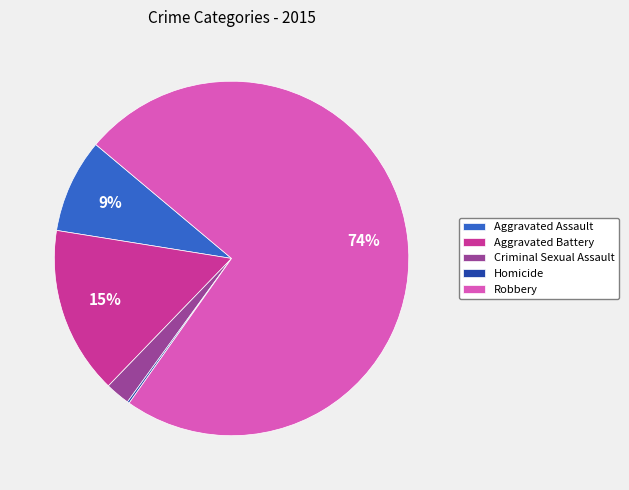

Which slice is the largest?

Robbery